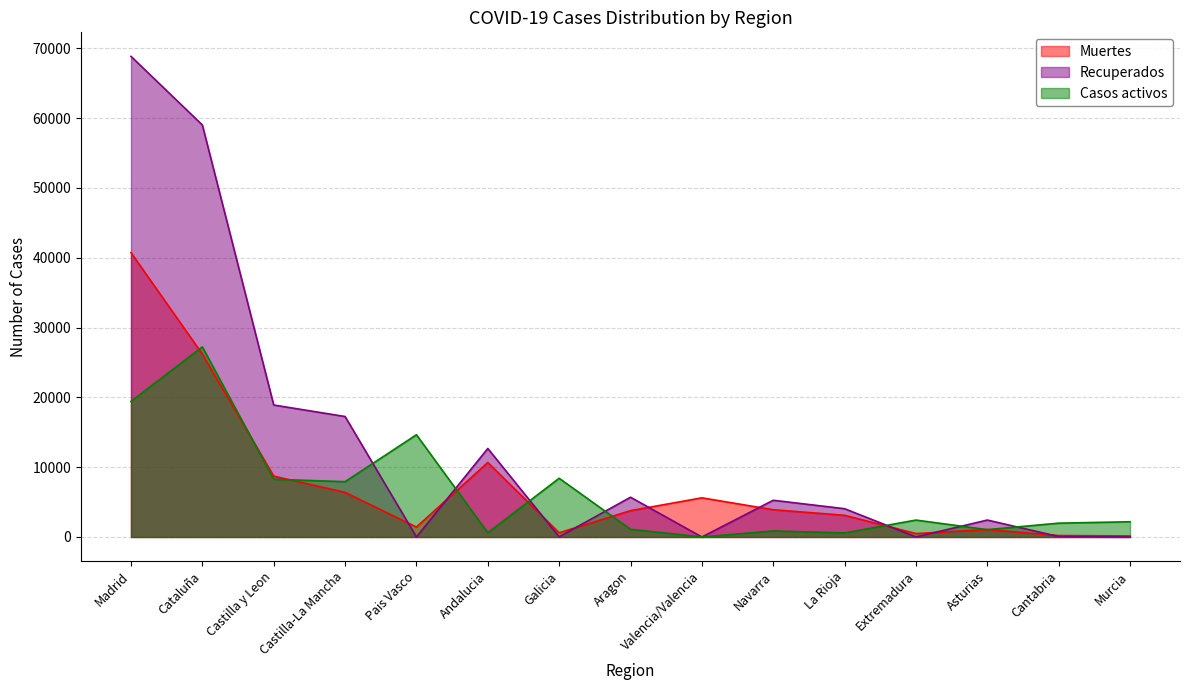

The Casos activos series shows 3825 at Pais Vasco. True or false?

False